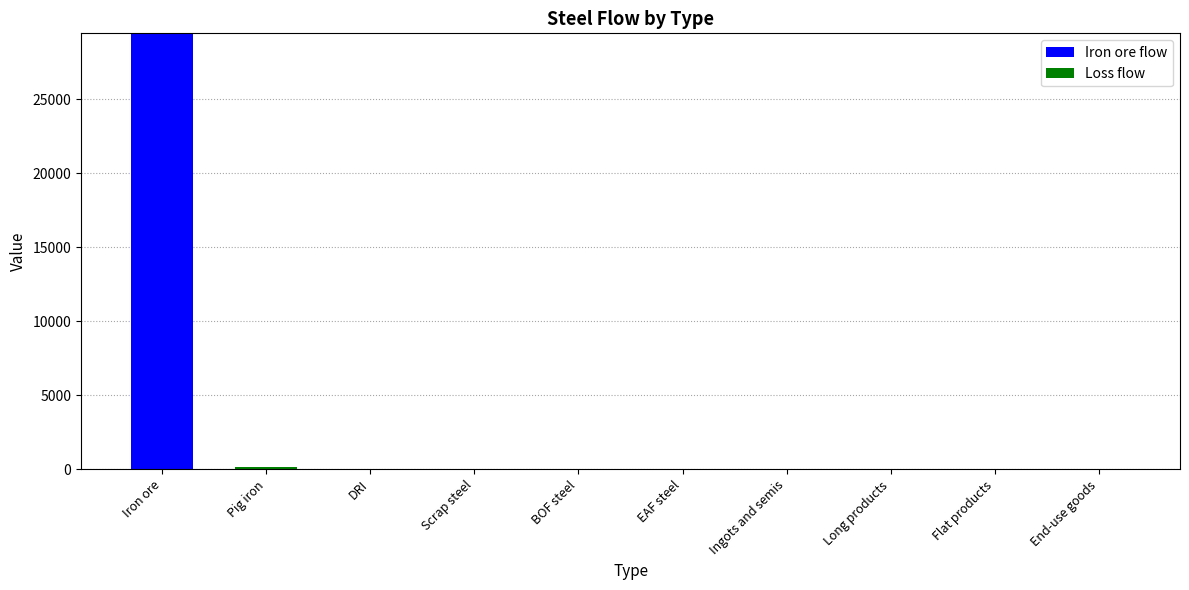

Read the Iron ore flow value at Iron ore.

29462.7